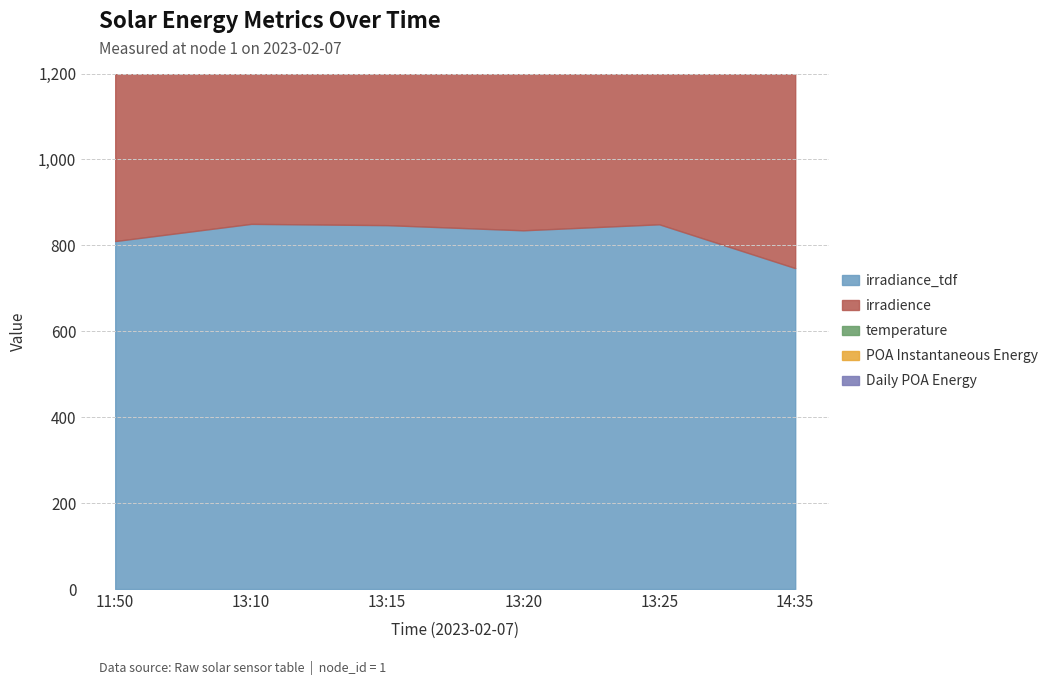

The value of temperature at 13:15 is 95.0. True or false?

False